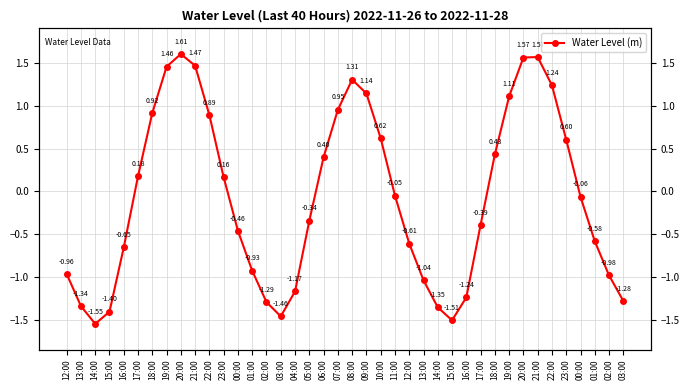

True or false: the data shows -0.4 at 17:00.

True